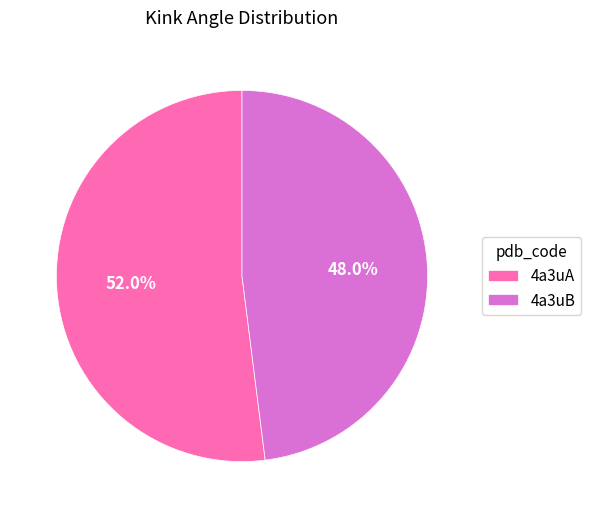

Rank the categories by value from highest to lowest.

4a3uA, 4a3uB